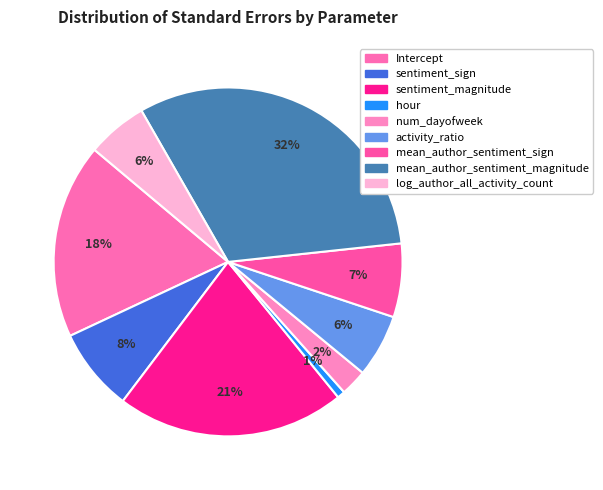

To the nearest percent, what percentage of the pie is sentiment_magnitude?

21%